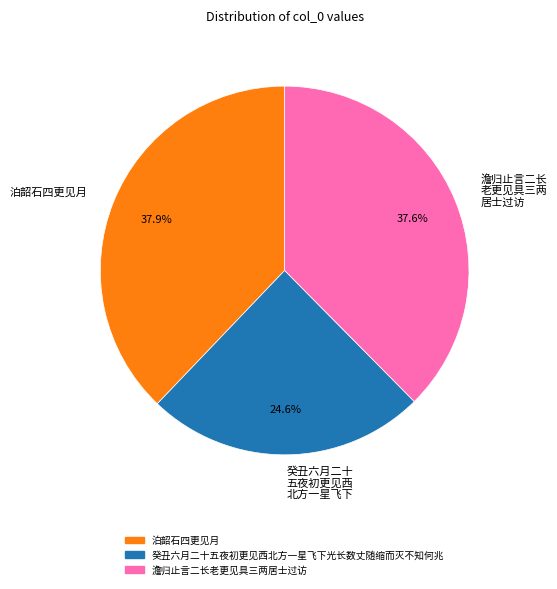

Which has a higher value, 澹归止言二长 老更见具三两 居士过访 or 癸丑六月二十 五夜初更见西 北方一星飞下?

澹归止言二长 老更见具三两 居士过访